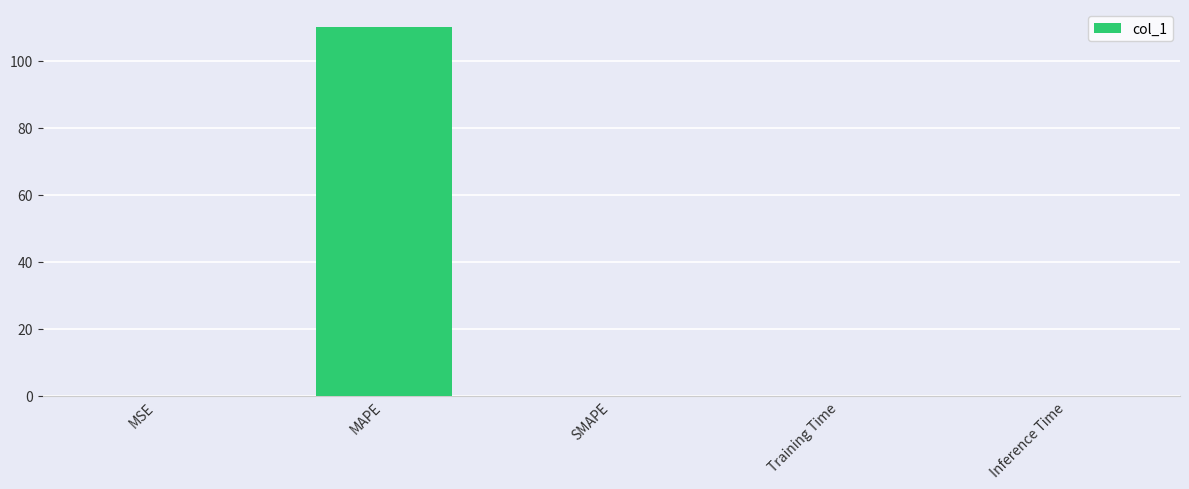

Are the bars horizontal?

No